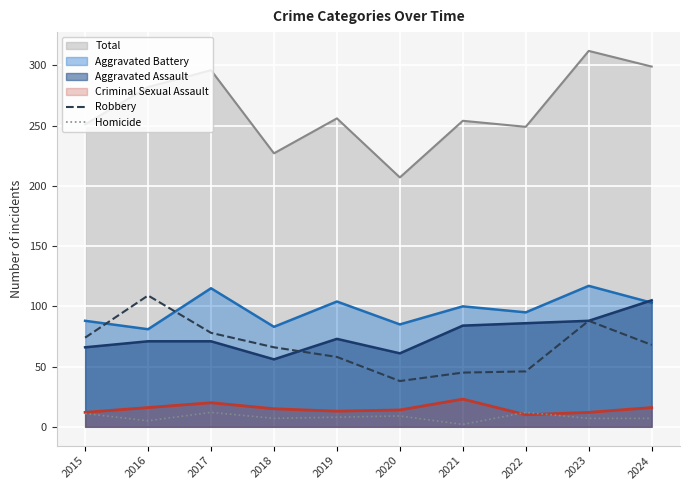

At 2019, list the series in order from largest to smallest.

Total, Aggravated Battery, Aggravated Assault, Robbery, Criminal Sexual Assault, Homicide